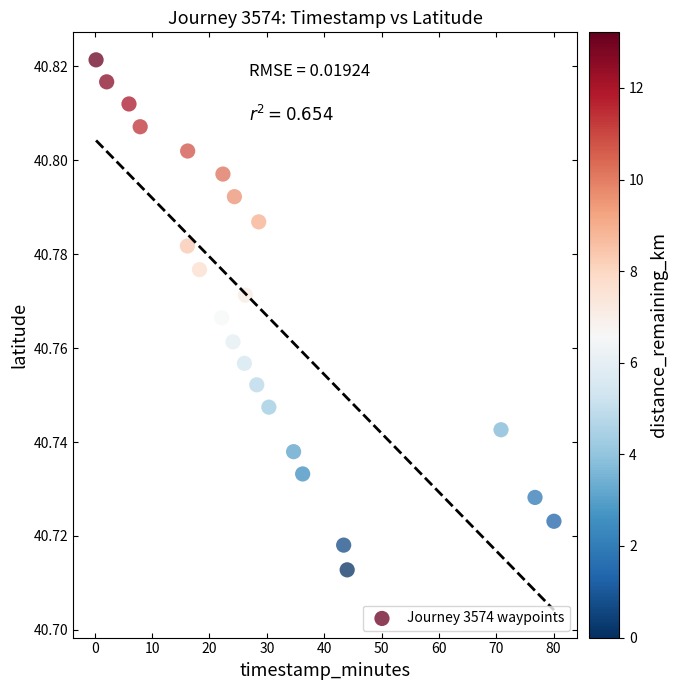

What is the range of X values (max minus min)?

79.8